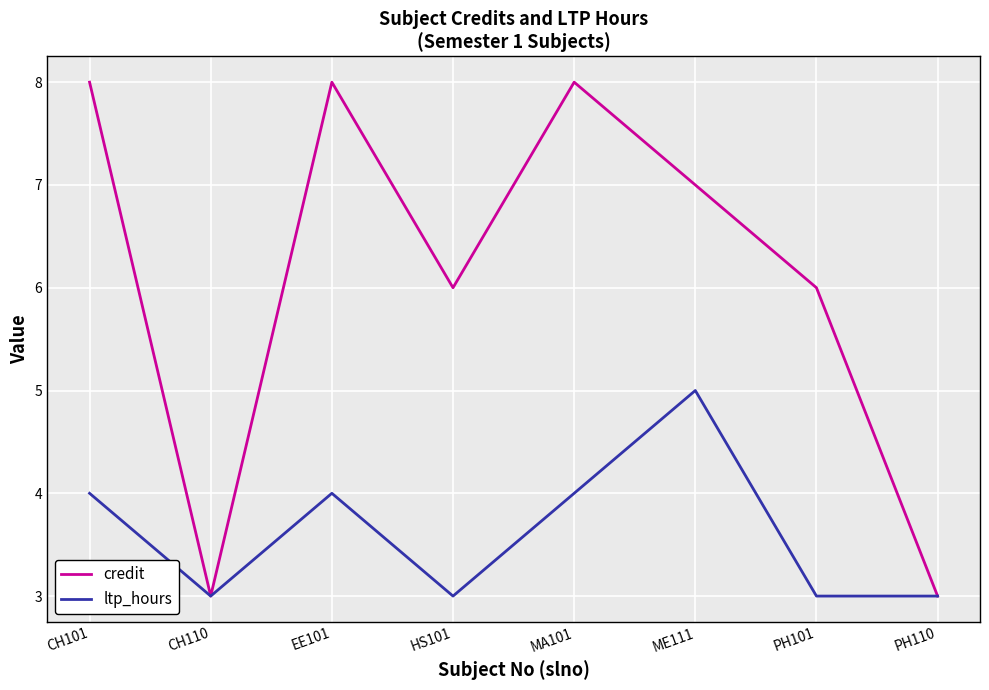

What position from the left is MA101?

5